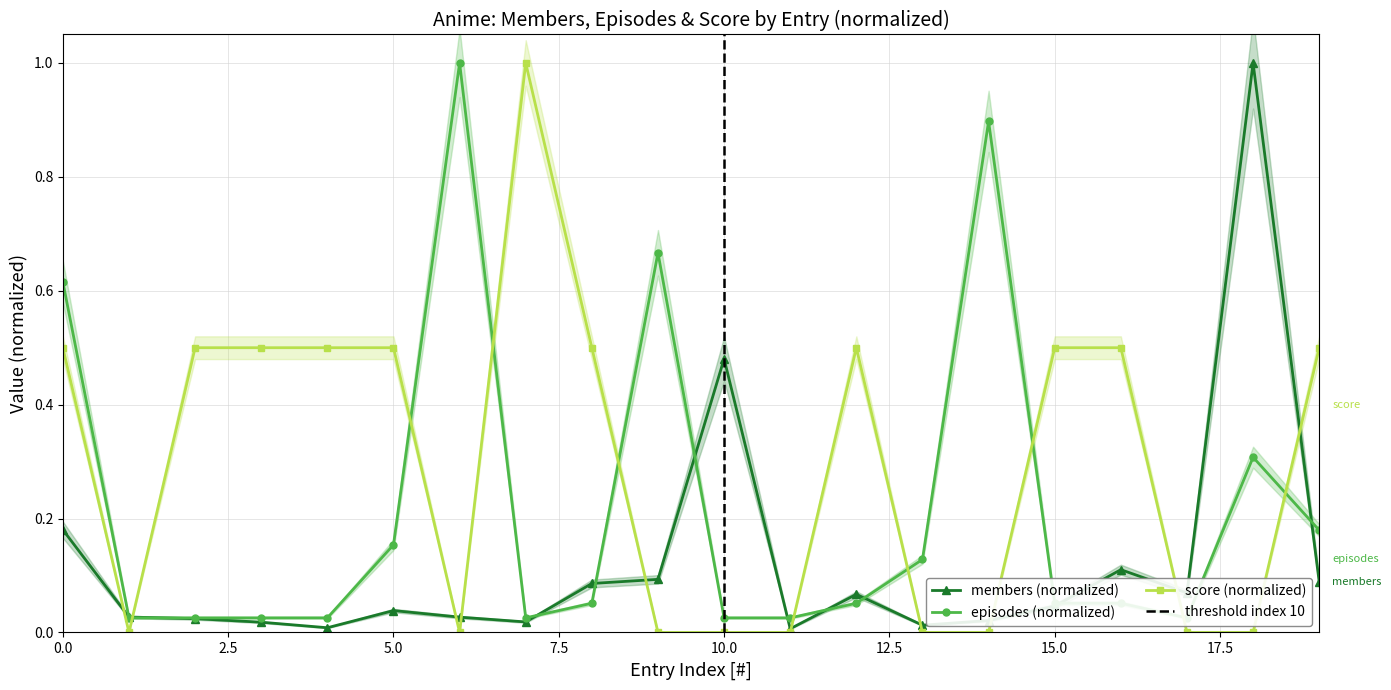

Rank the series by their average value, from lowest to highest.

members, episodes, score